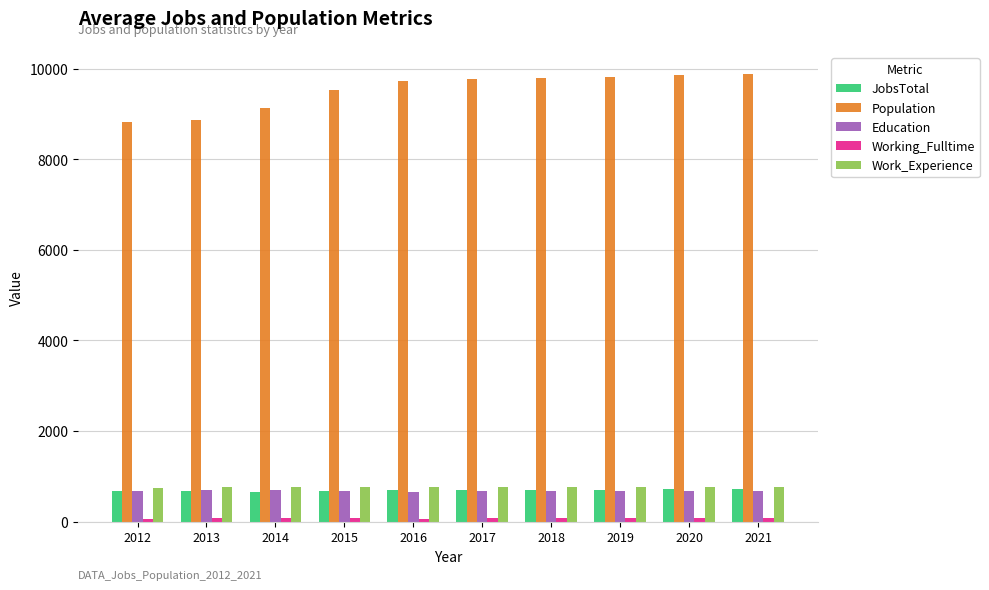

What is the spread (max minus min) of values at 2014?

9048